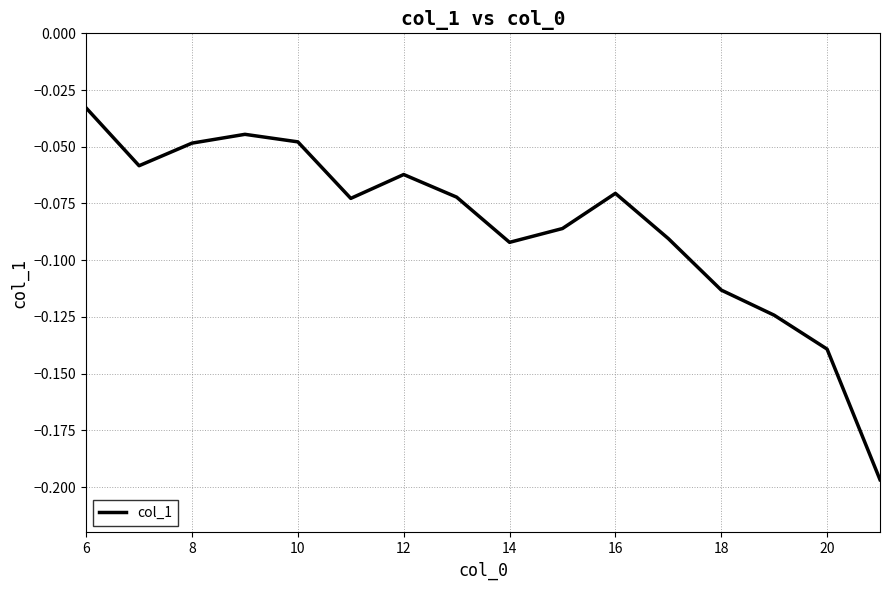

The chart shows a value of -0.2 at 14. True or false?

False